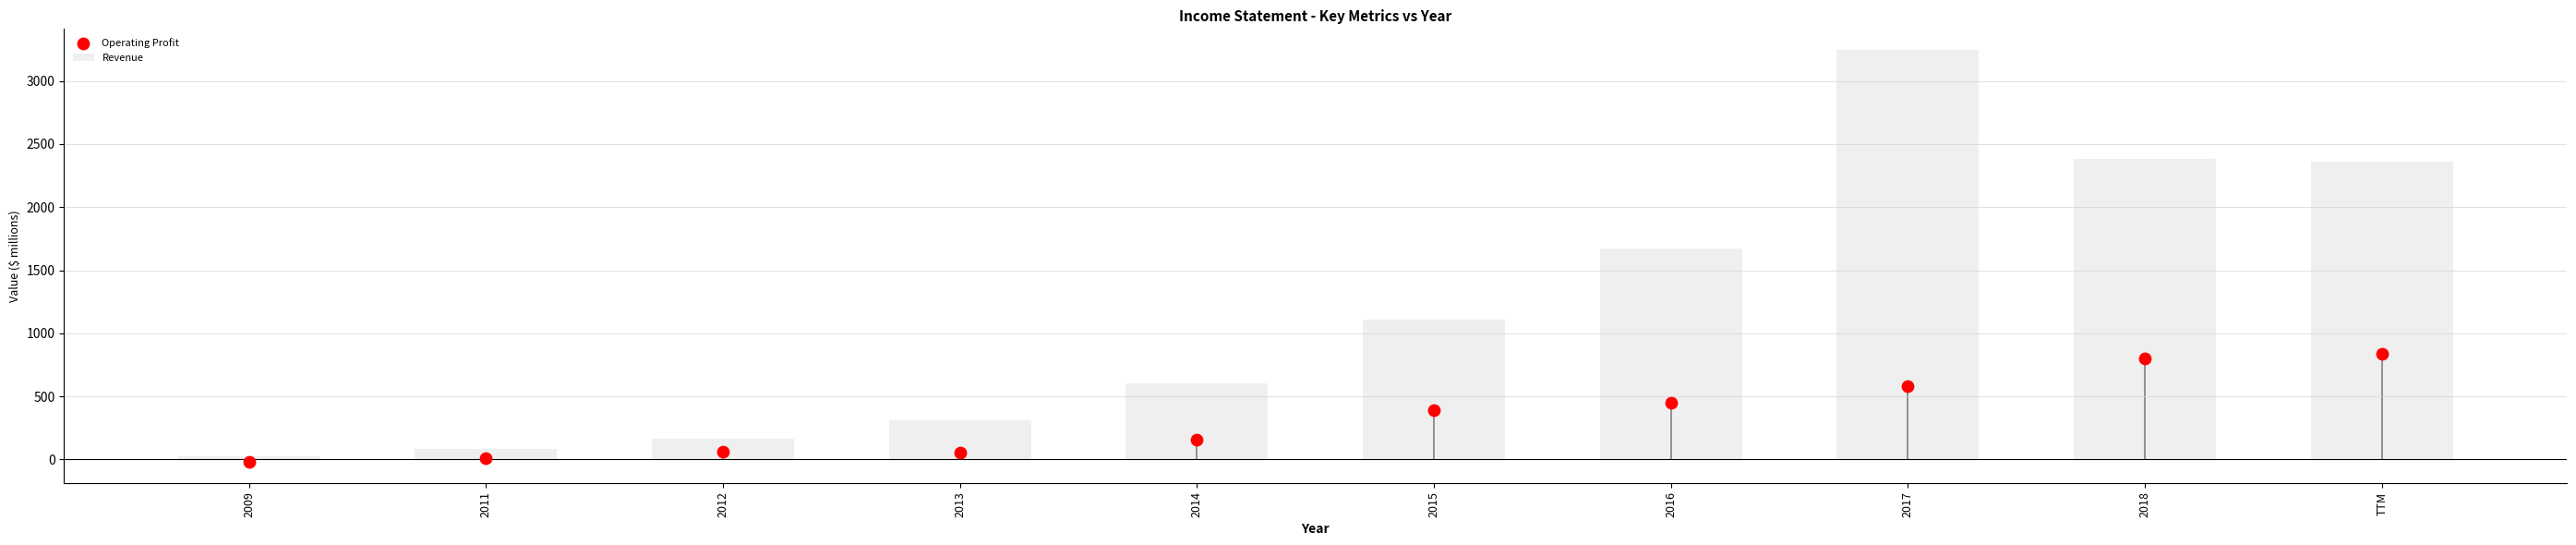

What is the change in value from 2011 to 2016?

+1582